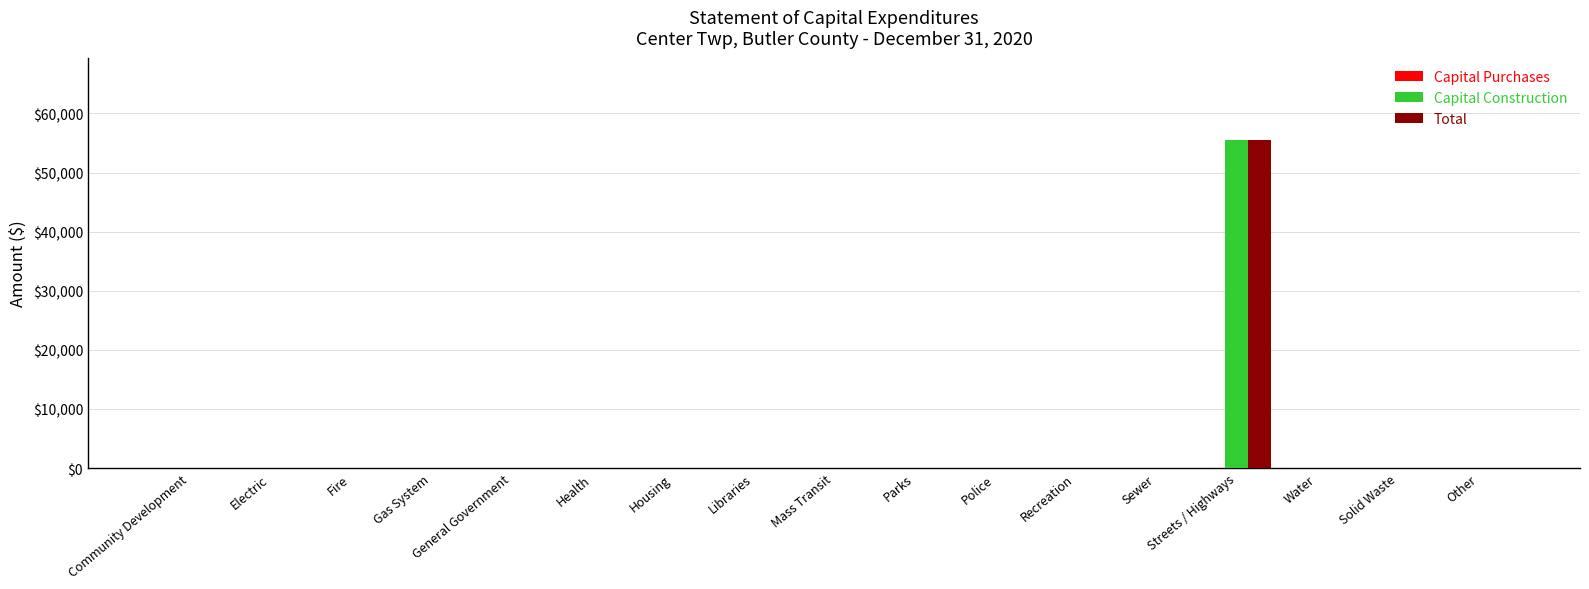

What is the approximate value of Capital Construction at Streets / Highways?

55541